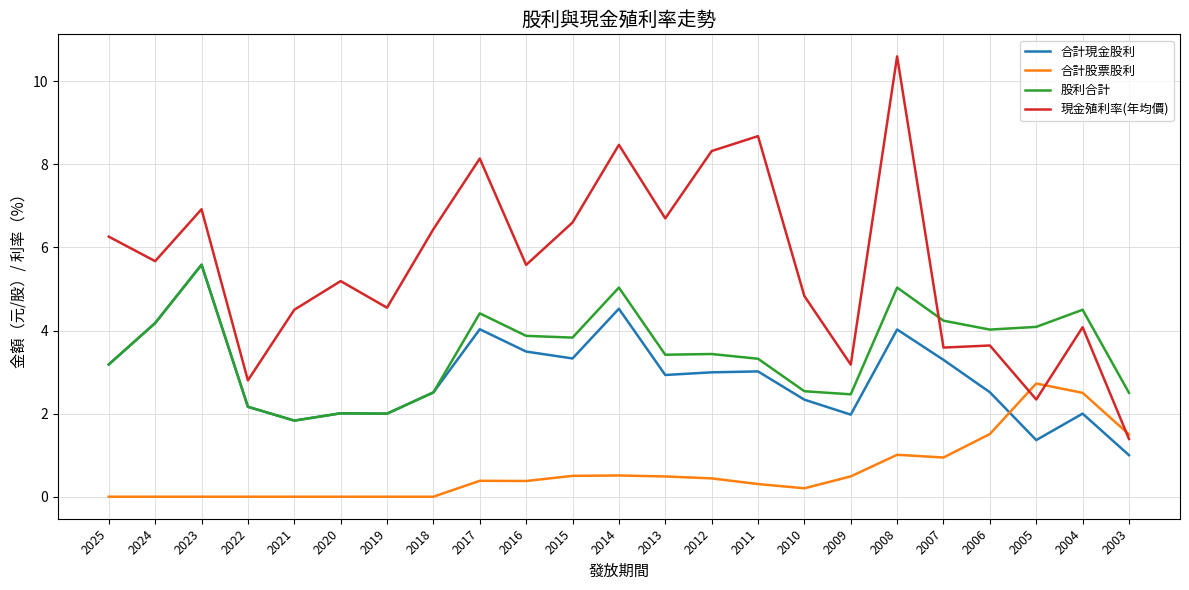

Read the 現金殖利率(年均價) value at 2005.

2.3